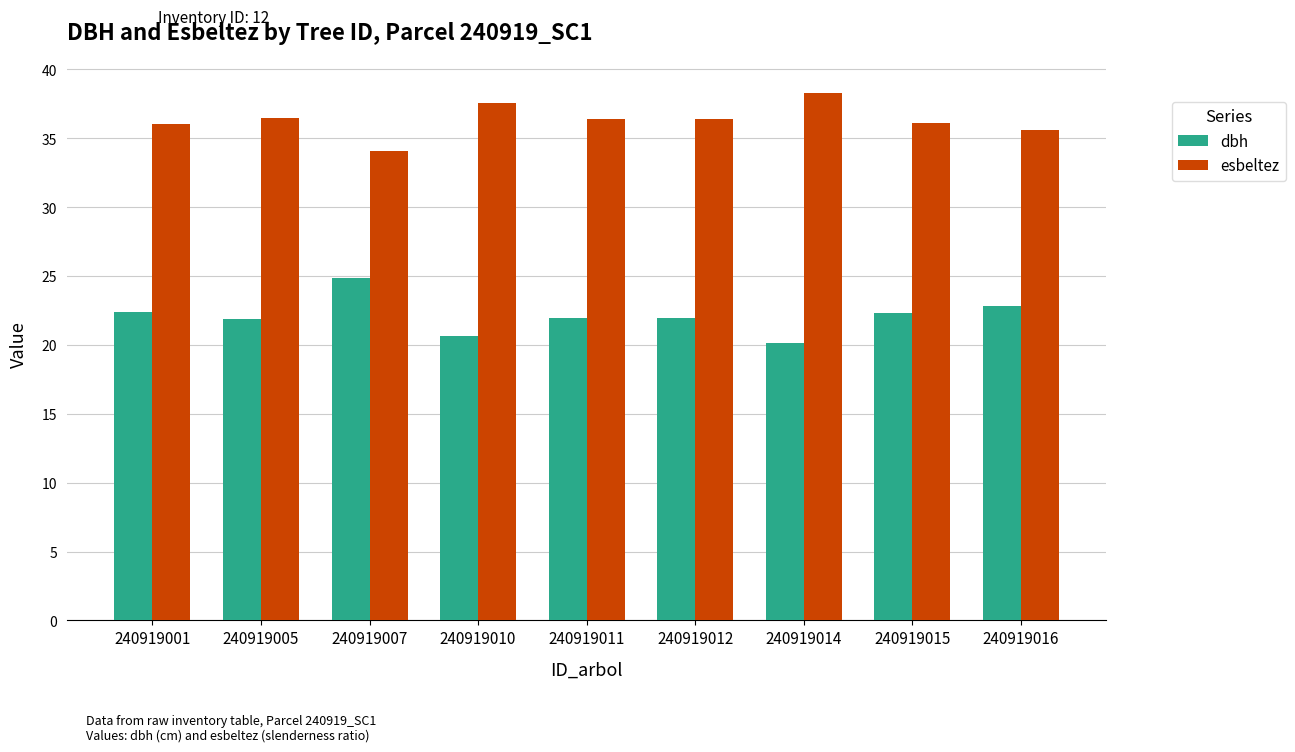

How many bars are there in total?

18